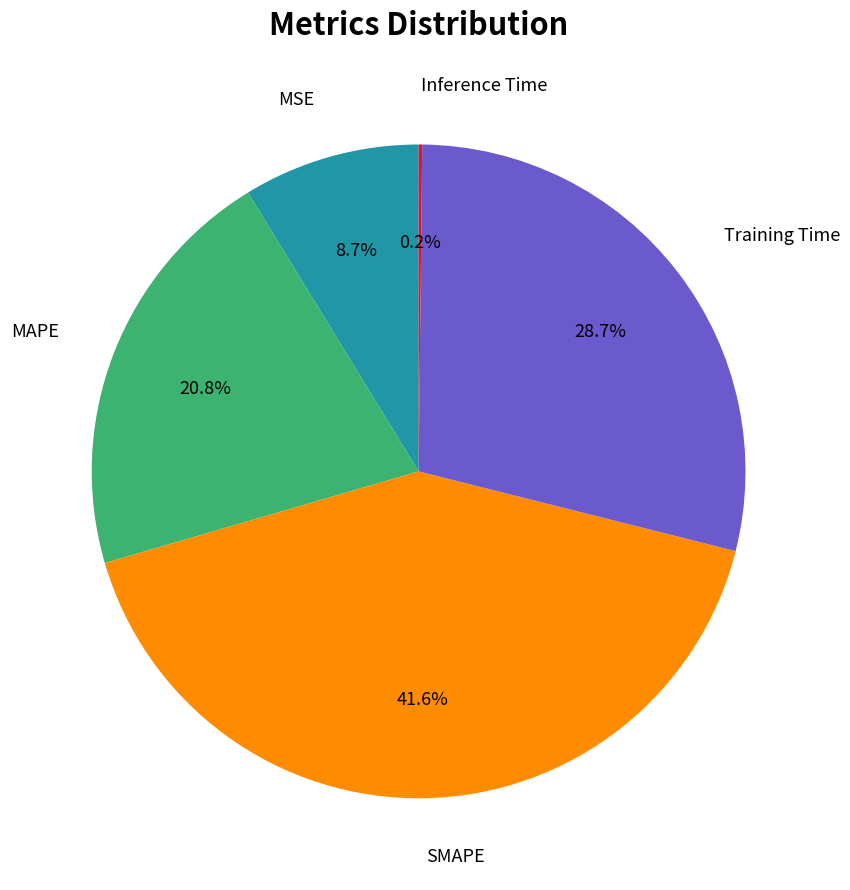

Does any single category account for the majority?

No